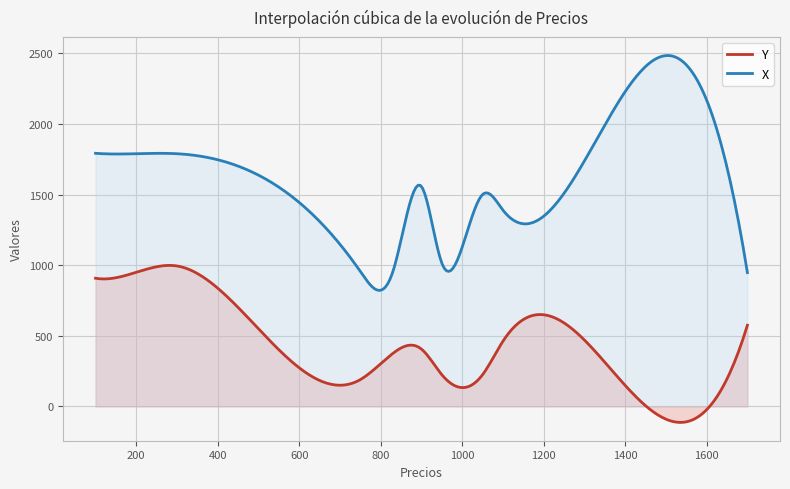

True or false: Y and X cross at least once.

False